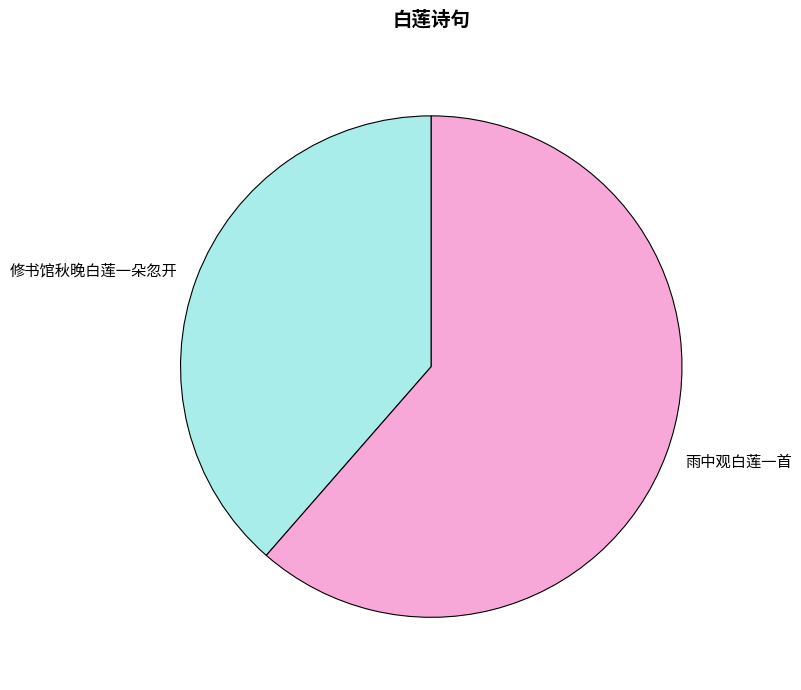

Do 修书馆秋晚白莲一朵忽开 and 雨中观白莲一首 together represent more than half of the pie?

Yes